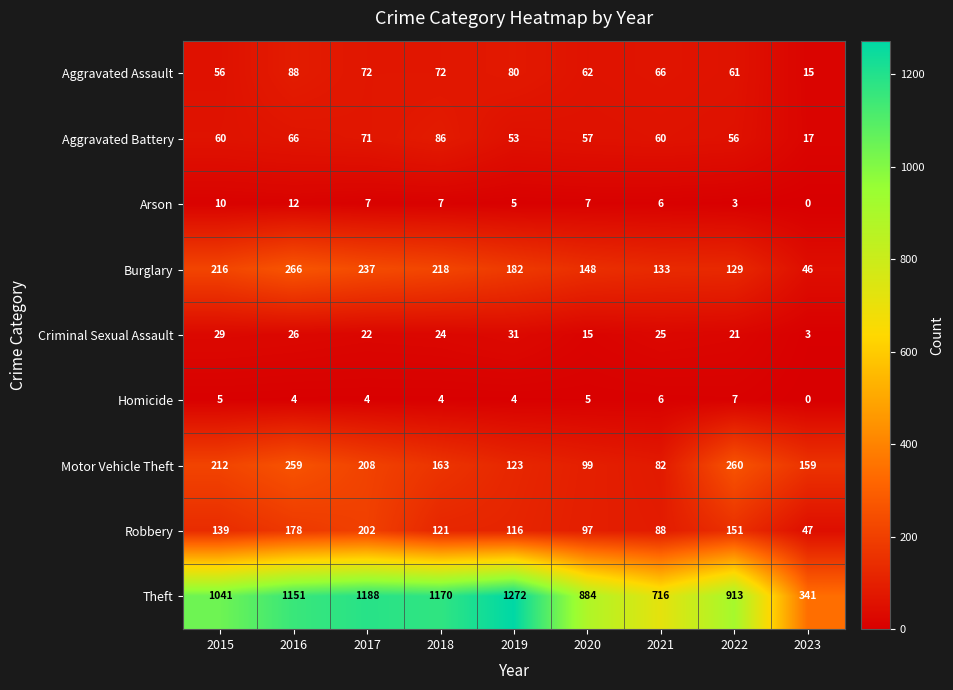

What is the difference between the highest and lowest values at 2016?

1147